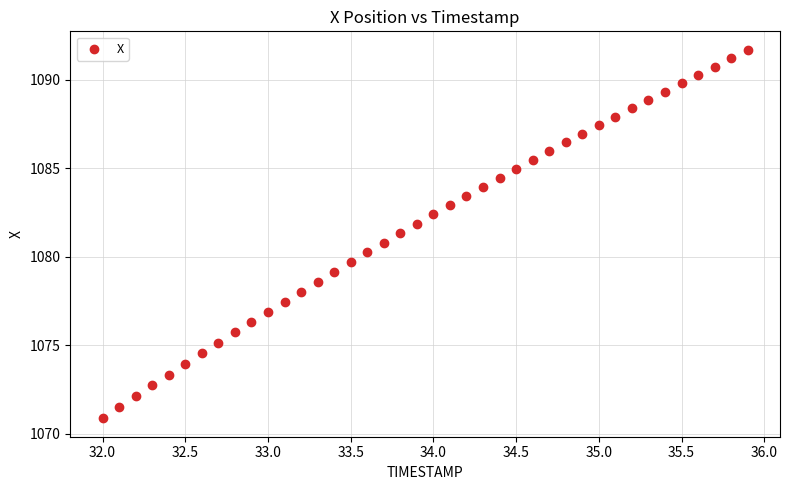

What is the range of X values (max minus min)?

3.9